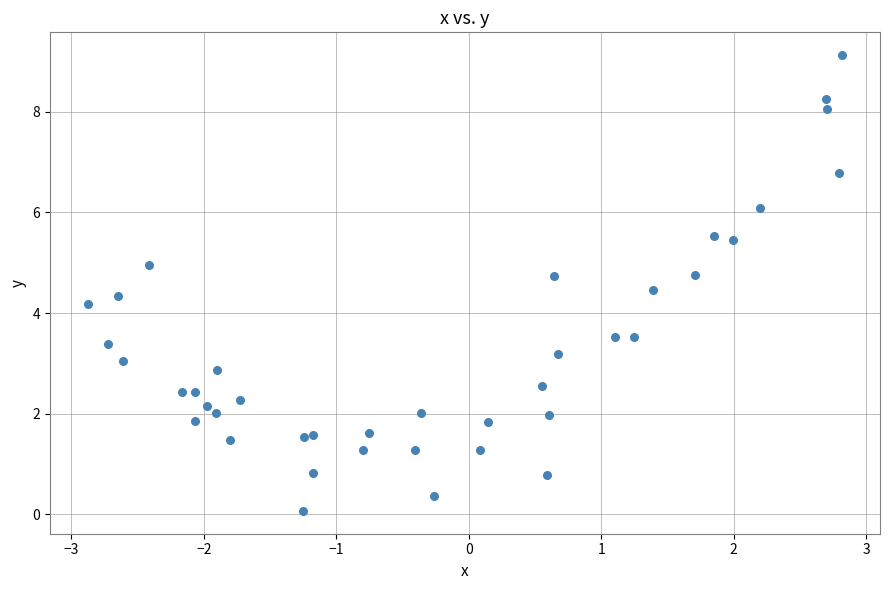

What Y value in the scatter plot is closest to 4?

4.2